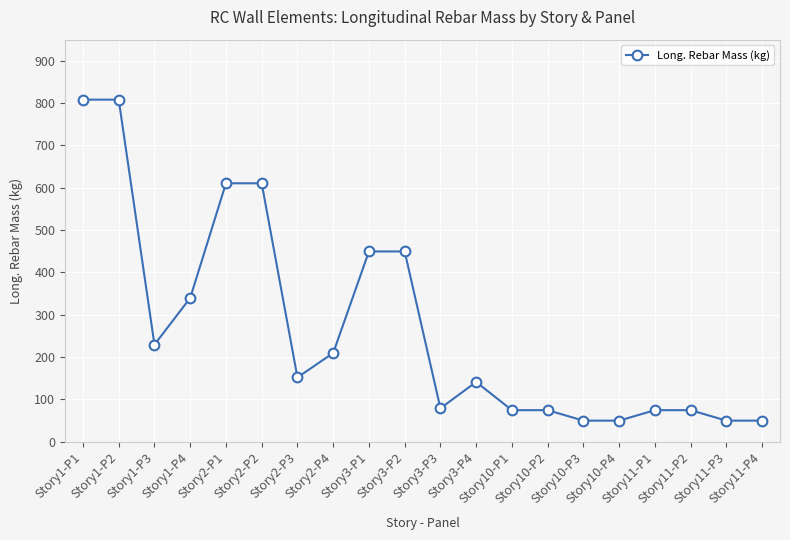

What is the difference between the maximum and second lowest values?

758.8